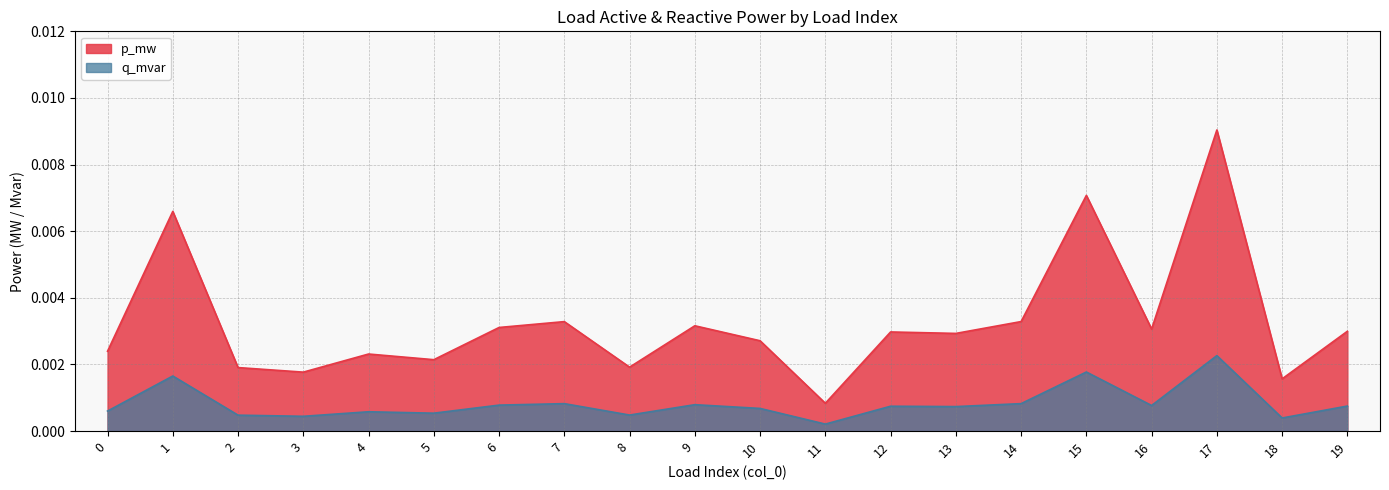

The q_mvar series shows 0.0 at 12. True or false?

False